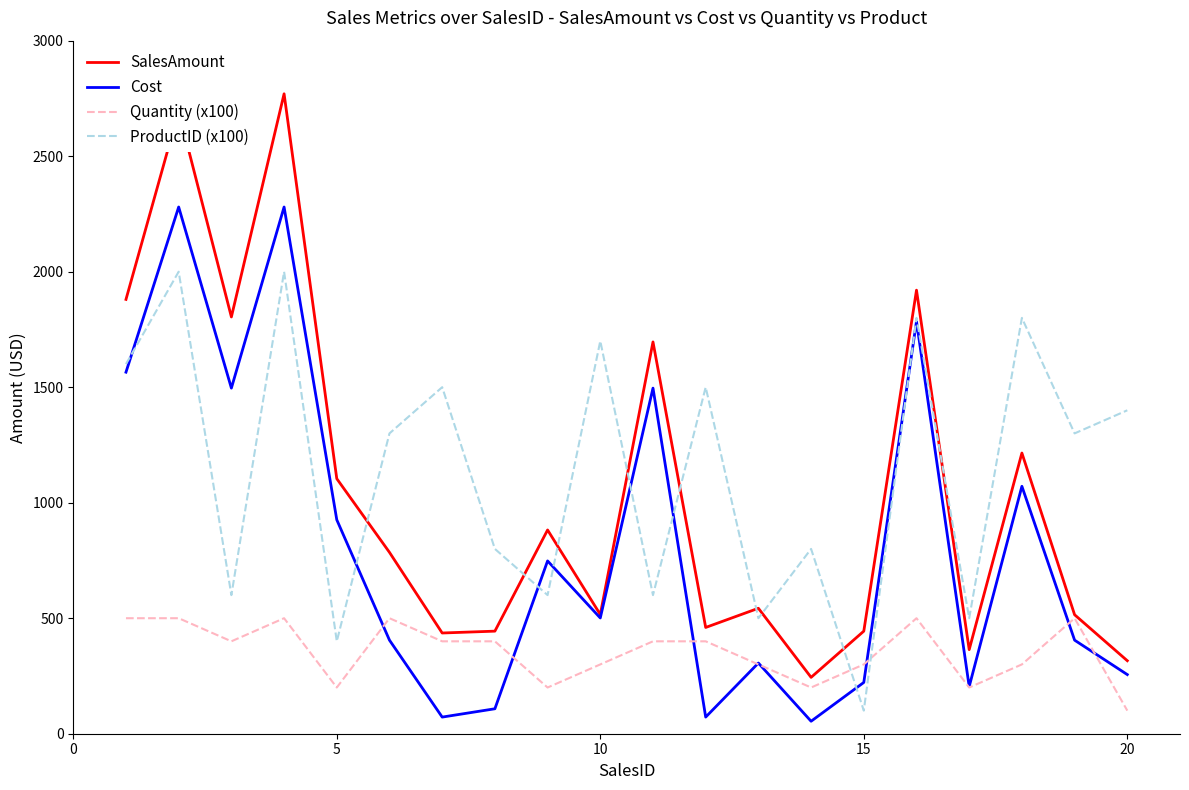

Which series has the widest spread of values?

SalesAmount